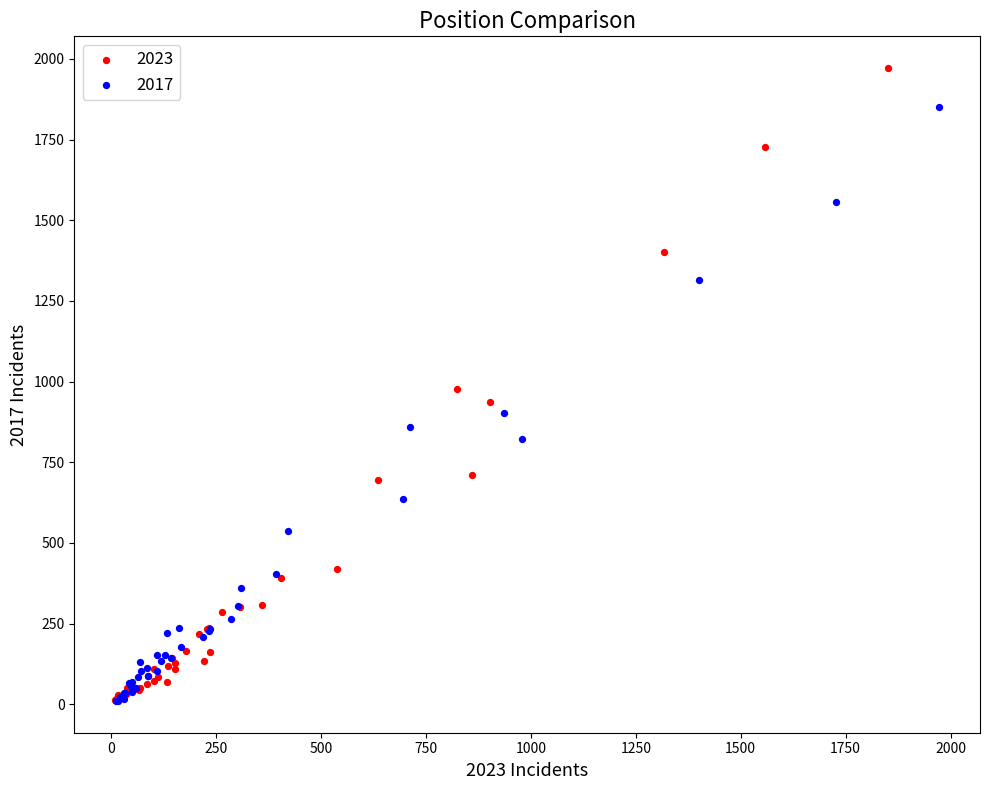

Which series contains the highest Y value?

2023